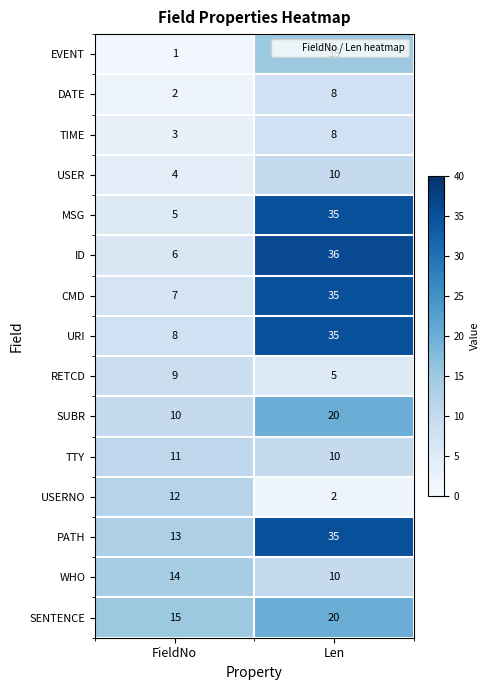

True or false: USERNO has a value of 2 at Len.

True